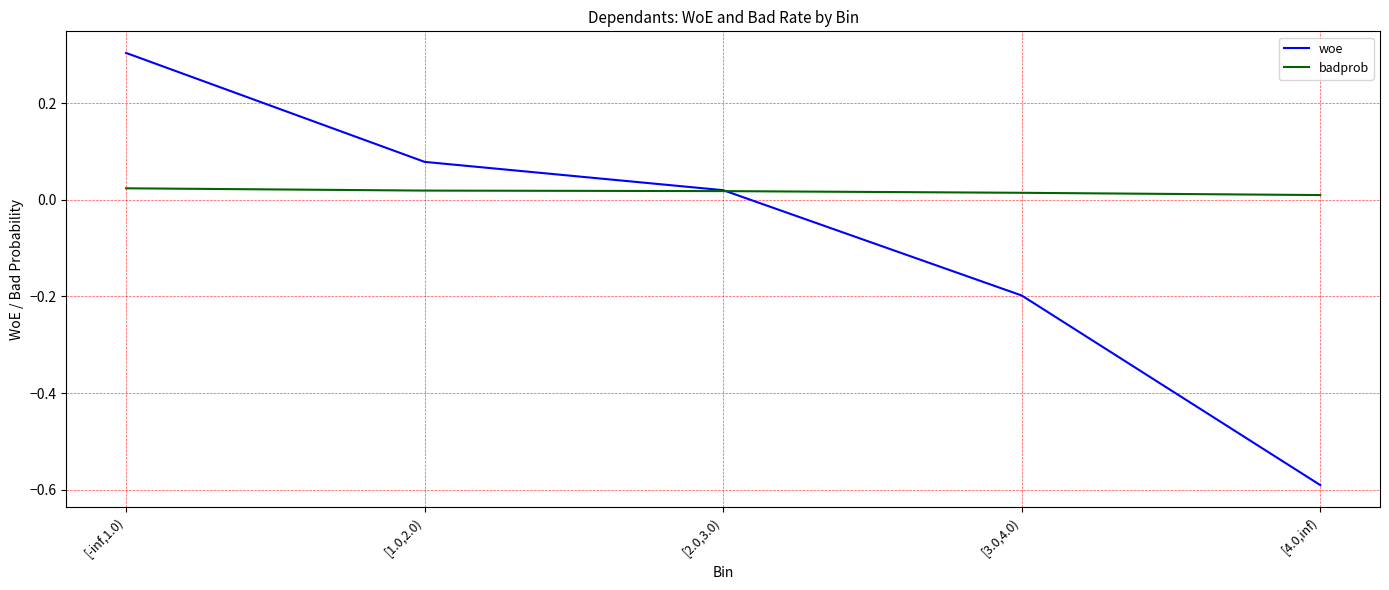

Which series has the largest total across all categories?

badprob